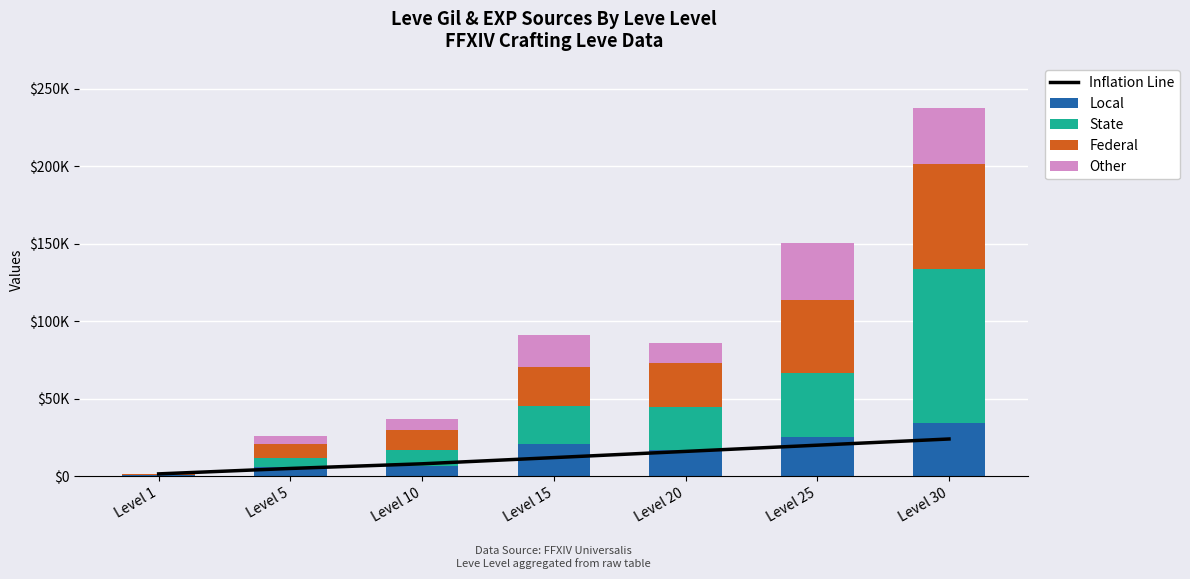

Does the chart contain any negative values?

No